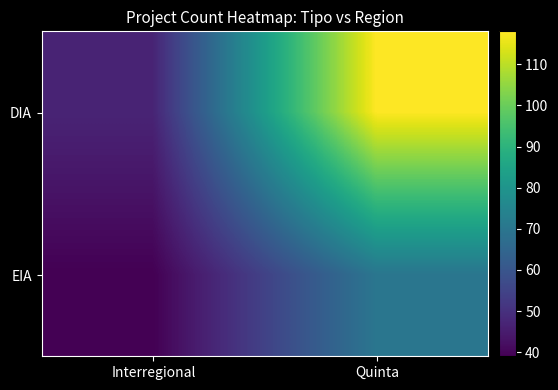

Which label corresponds to the smallest value in the chart?

Interregional